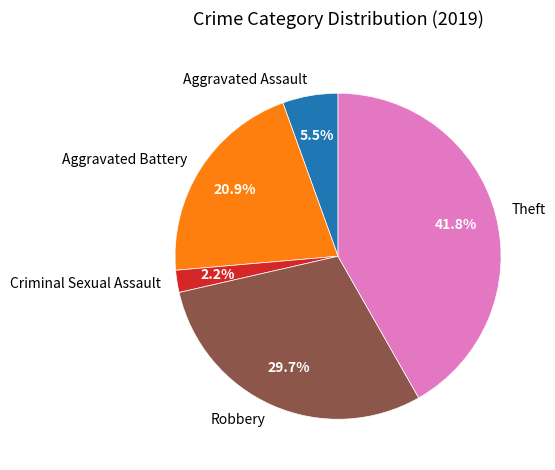

What portion of the pie excludes Aggravated Assault?

94.5%